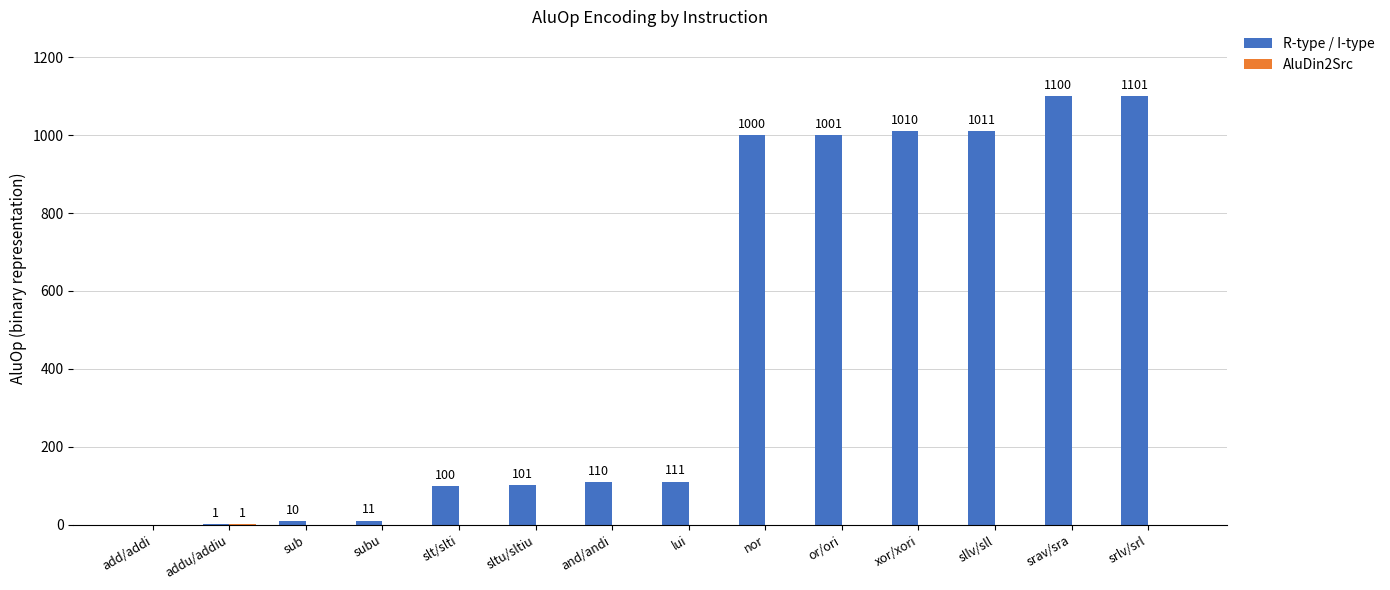

Which category has the highest value in the R-type / I-type series?

srlv/srl